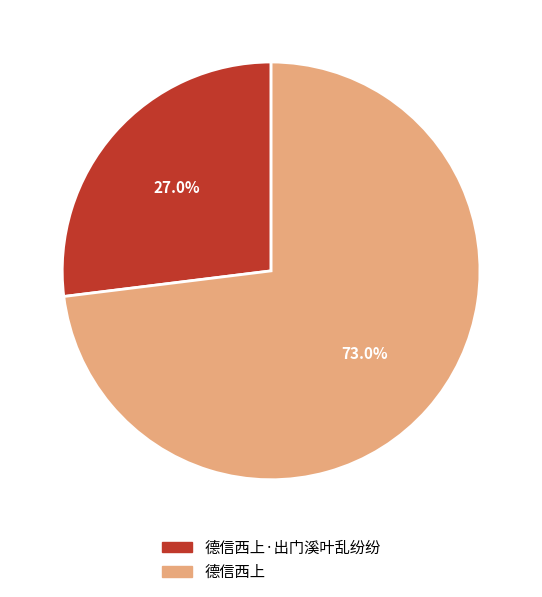

Rank the categories by value from lowest to highest.

德信西上·出门溪叶乱纷纷, 德信西上